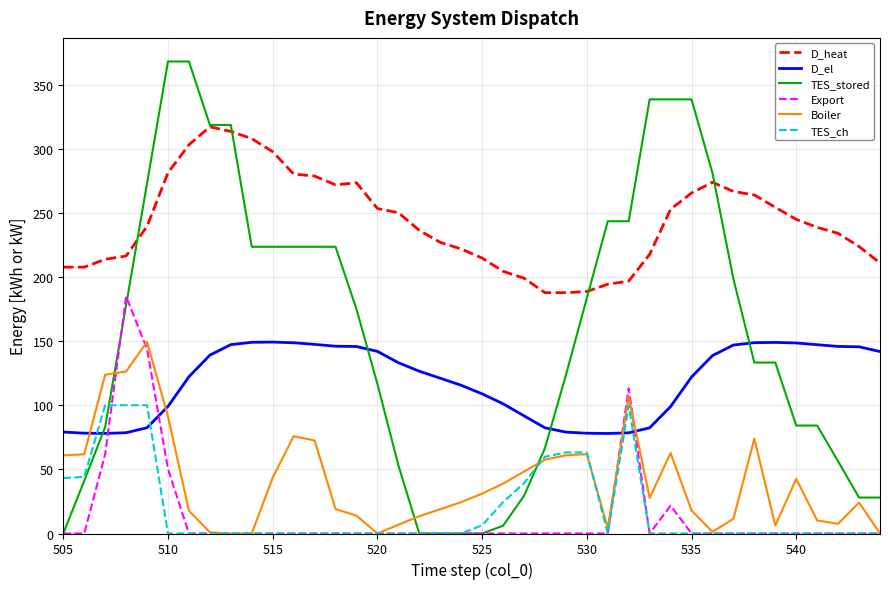

What is the highest value of the TES_stored series?

368.0